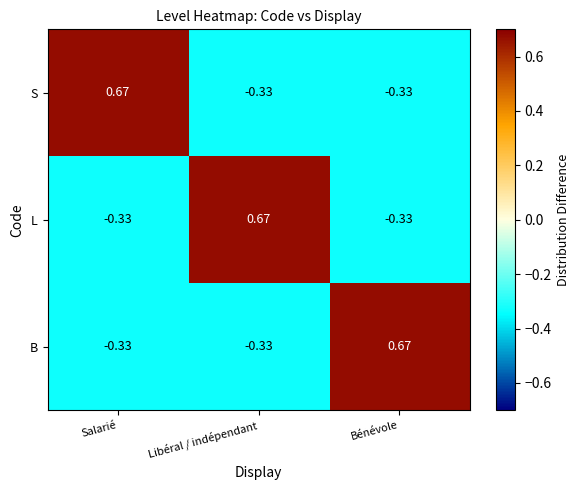

Is the value of B at Libéral / indépendant greater than the value of L at Libéral / indépendant?

No